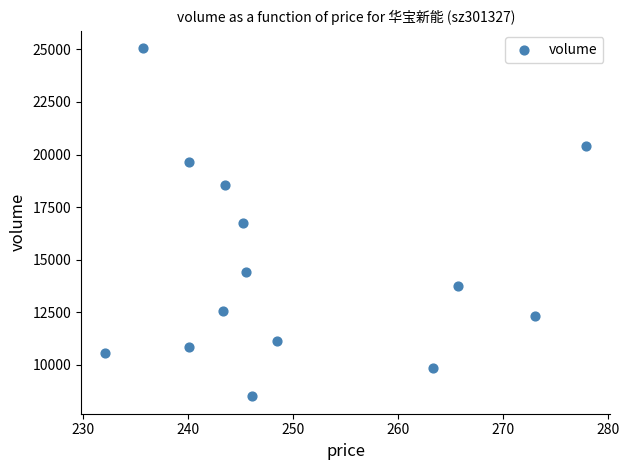

How many data points are displayed?

14